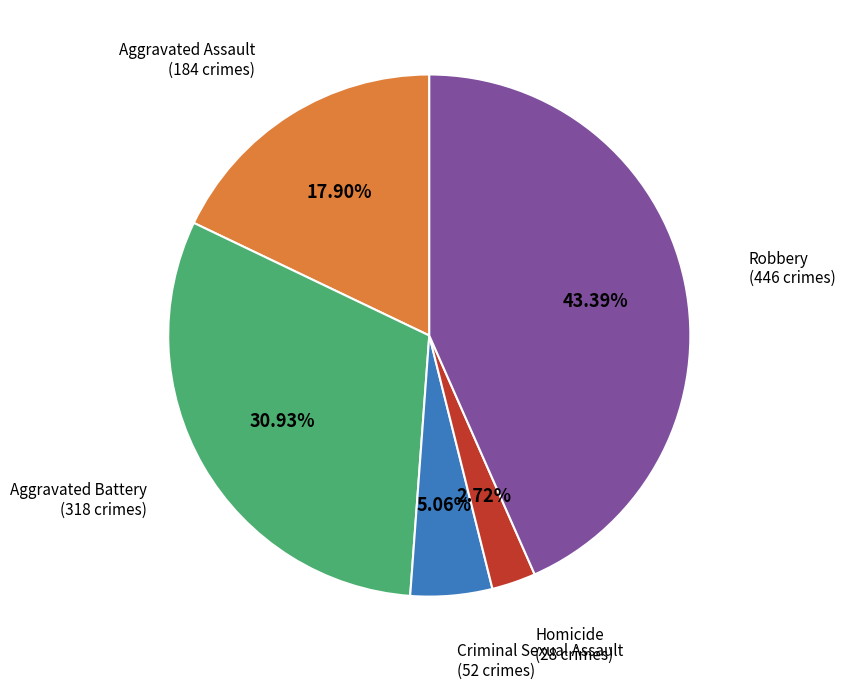

Does any single category account for the majority?

No